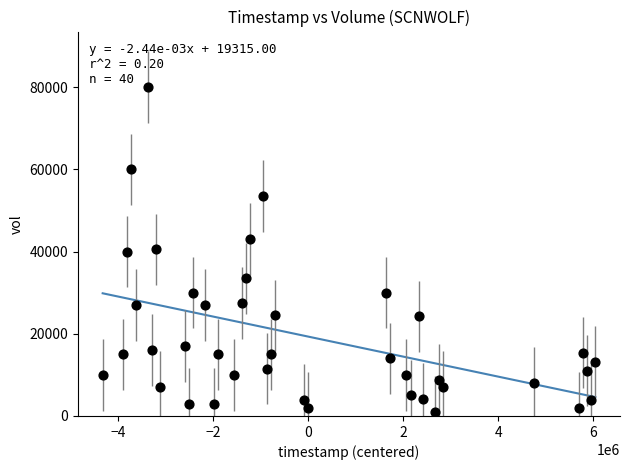

What is the range of Y values (max minus min)?

79000